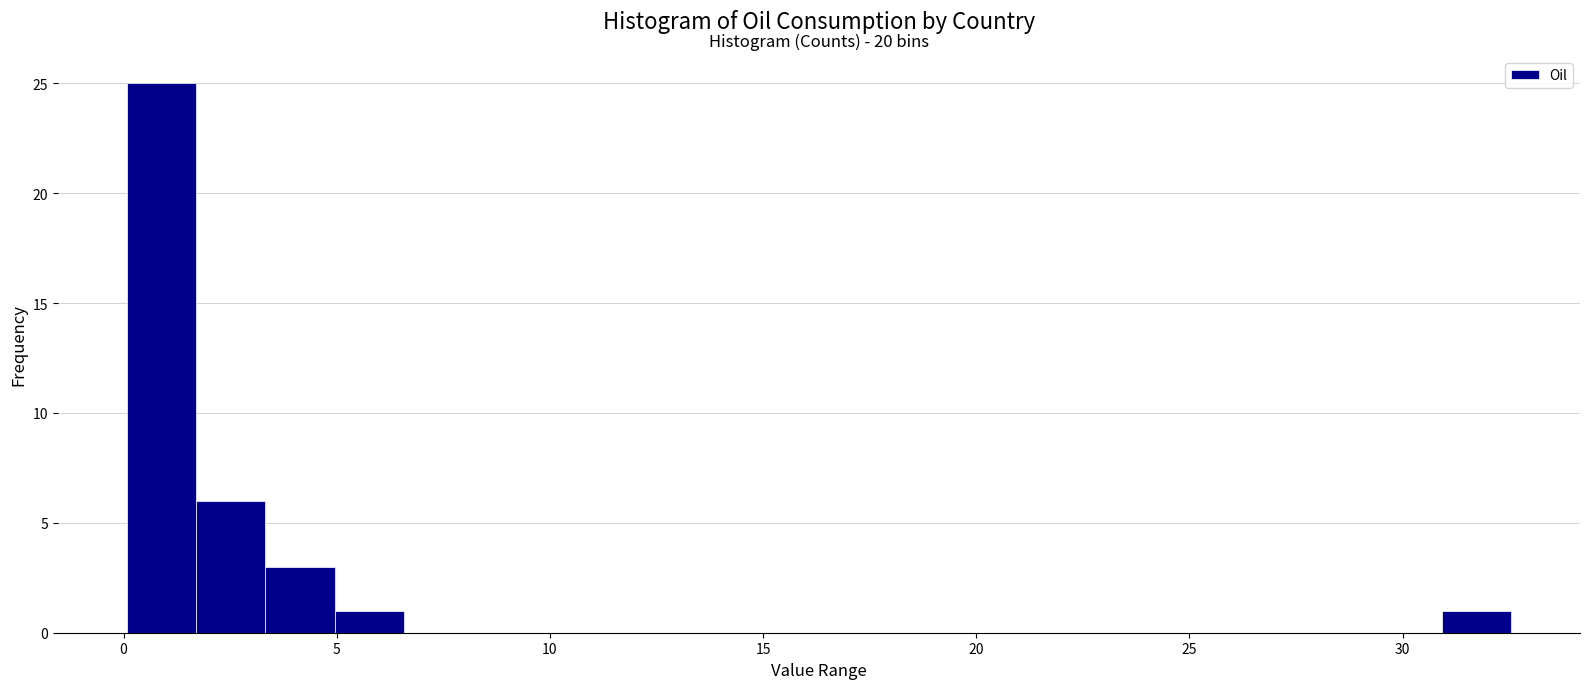

Around what value on the x-axis is the tallest bar? Give the approximate position of its centre, as read against the axis.

1.0